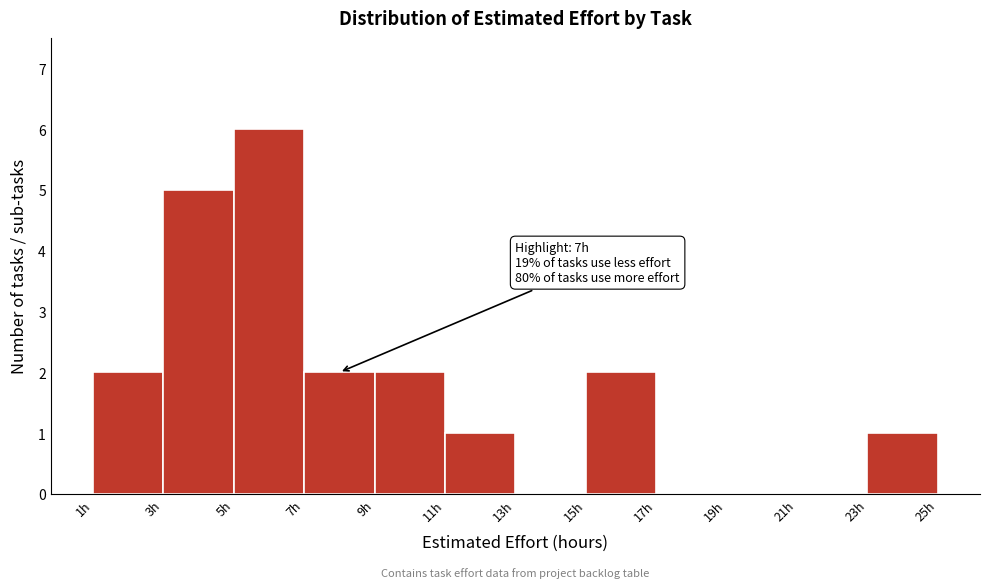

Which range on the x-axis has the tallest bar?

5 to 7